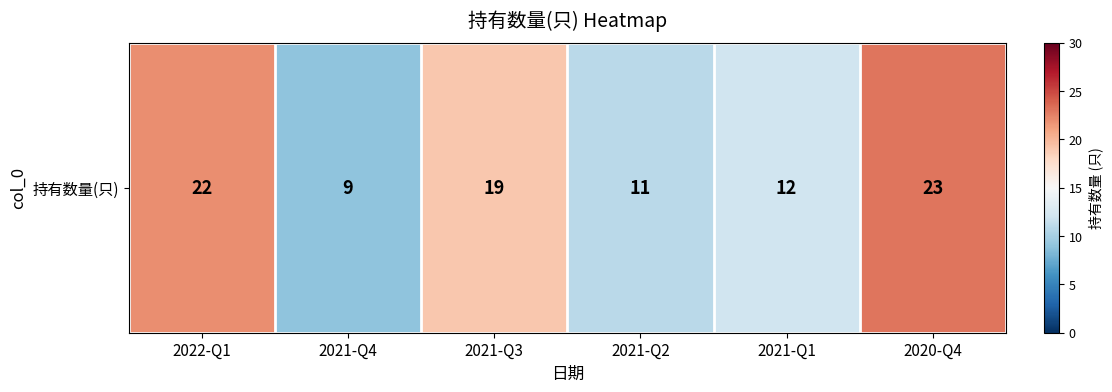

What is the difference between the maximum and minimum values?

14